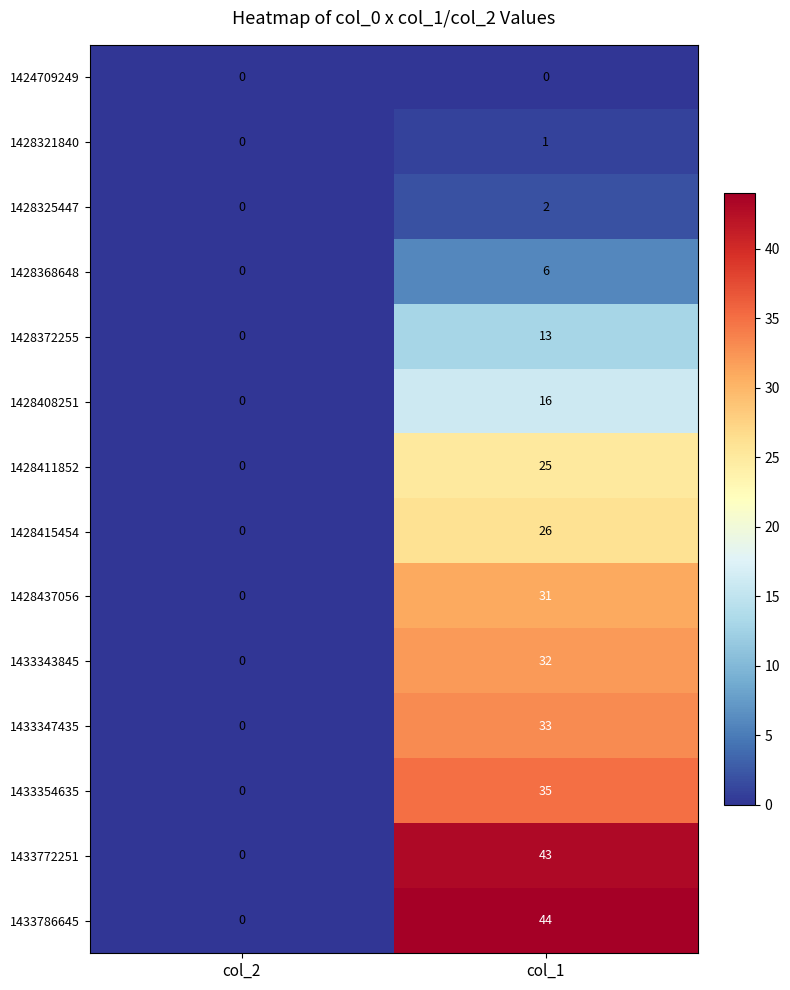

What is the difference between the 1433354635 values at col_2 and col_1?

35